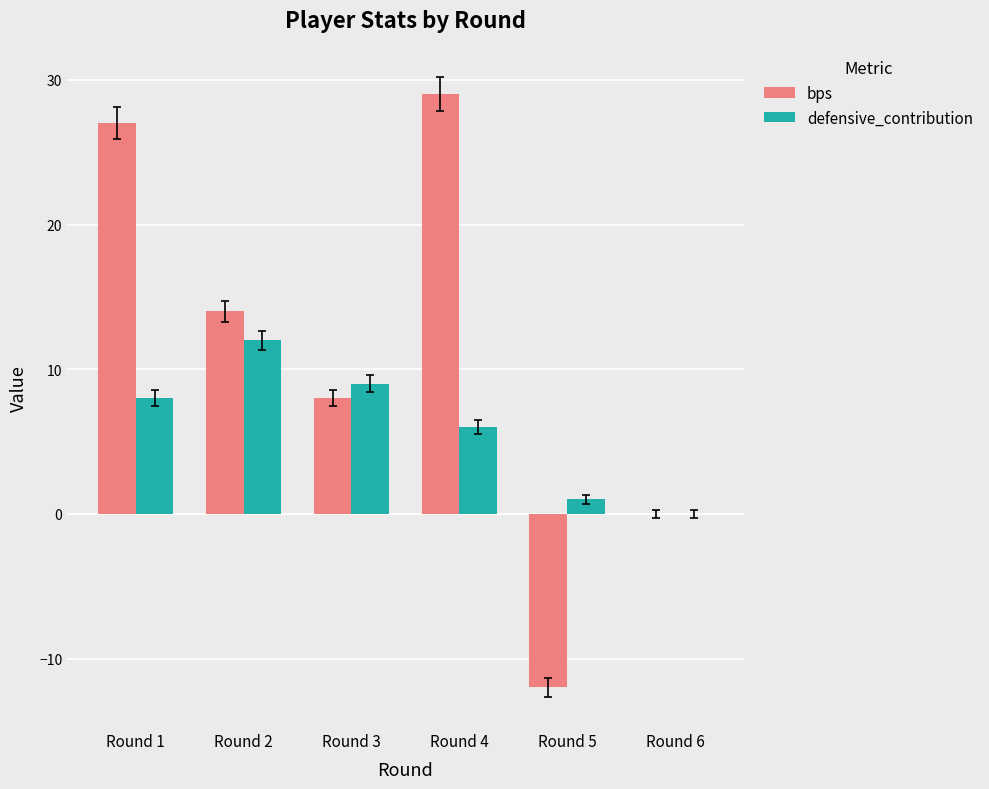

How many groups of bars are there?

6